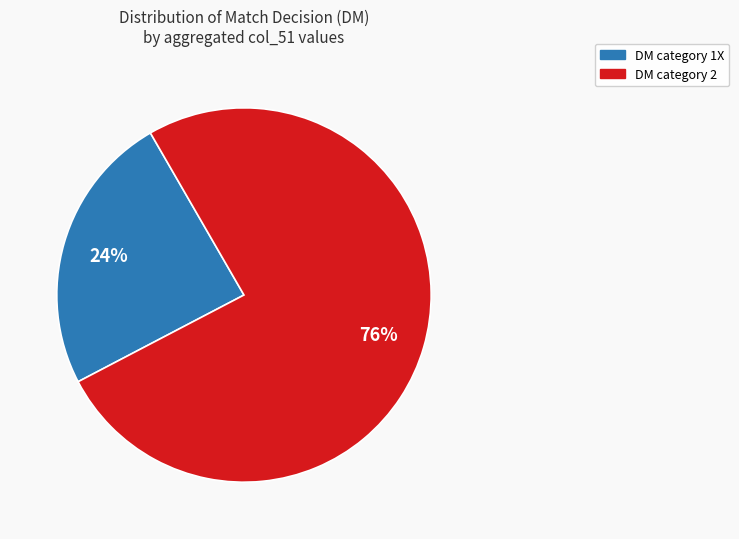

To the nearest percent, what is the average slice percentage?

50%